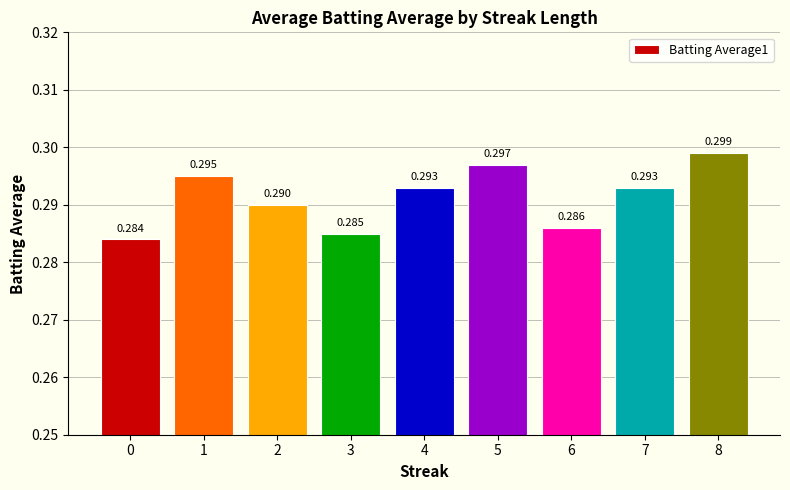

What is the approximate value at 5?

0.3